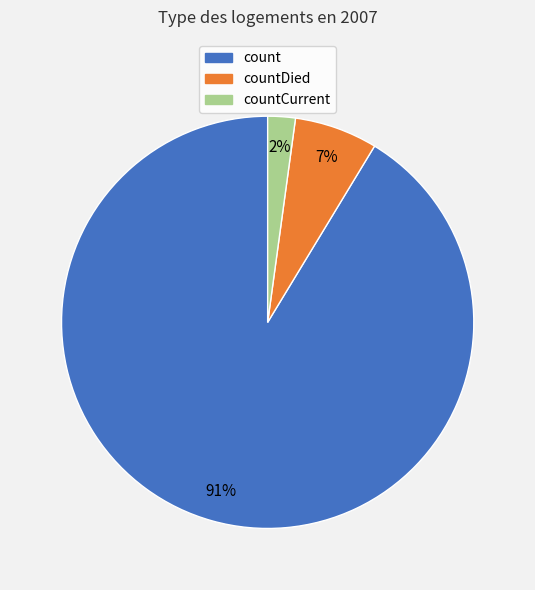

Is there any slice that represents more than half of the pie?

Yes